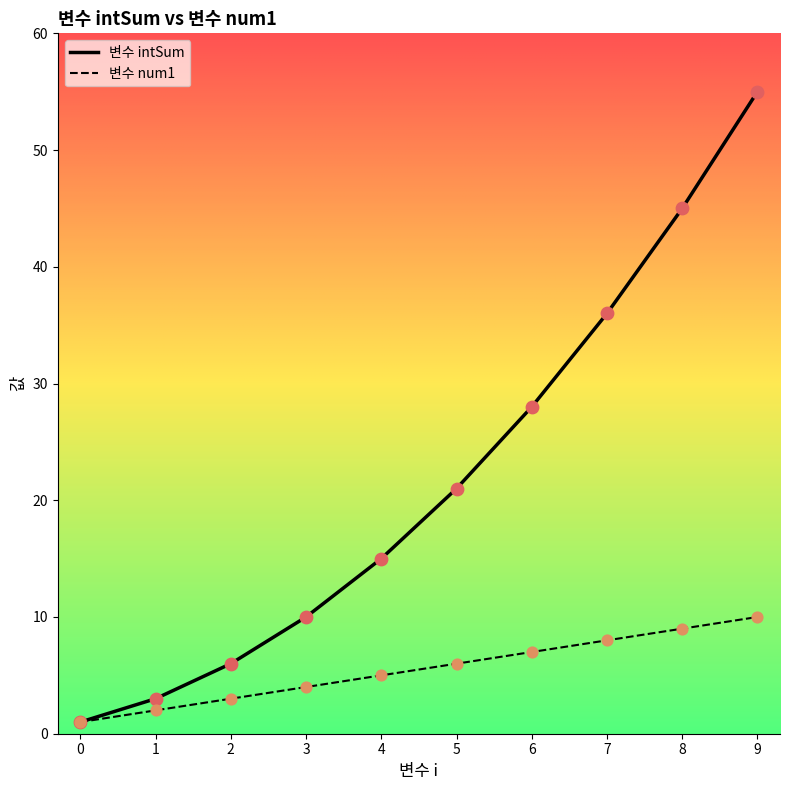

Which series has the widest spread of values?

변수 intSum